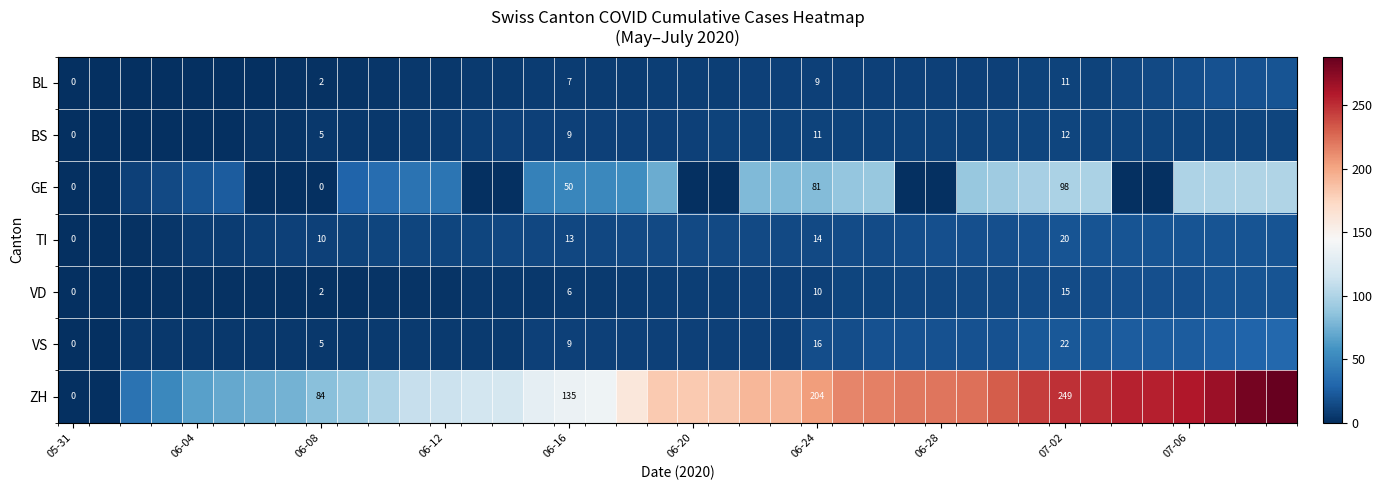

What is the maximum value shown in the chart?

288